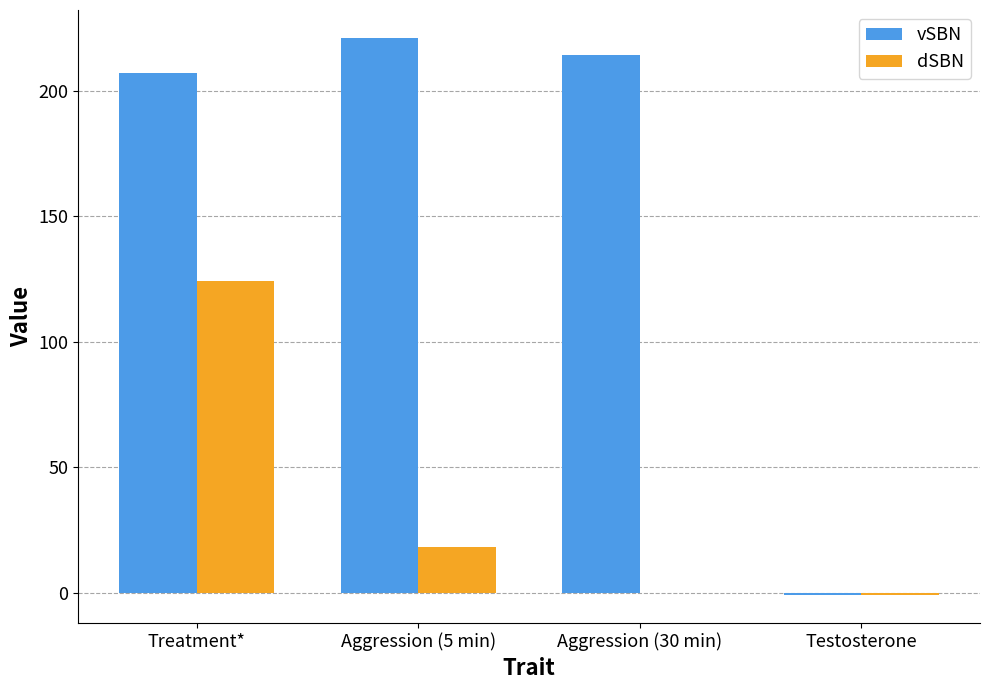

What is the maximum value for dSBN?

124